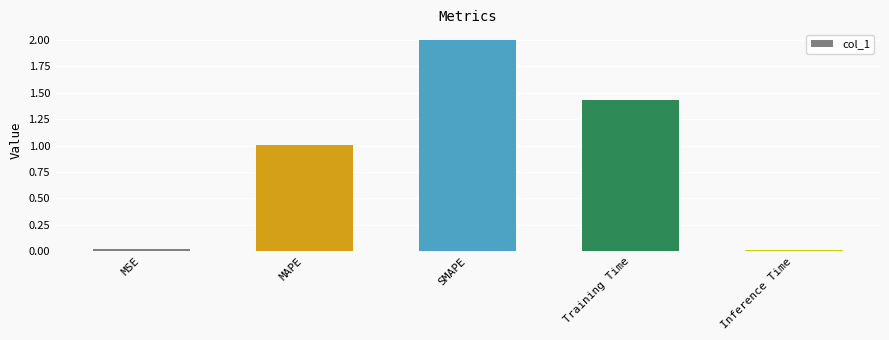

Read the value at MAPE.

1.0